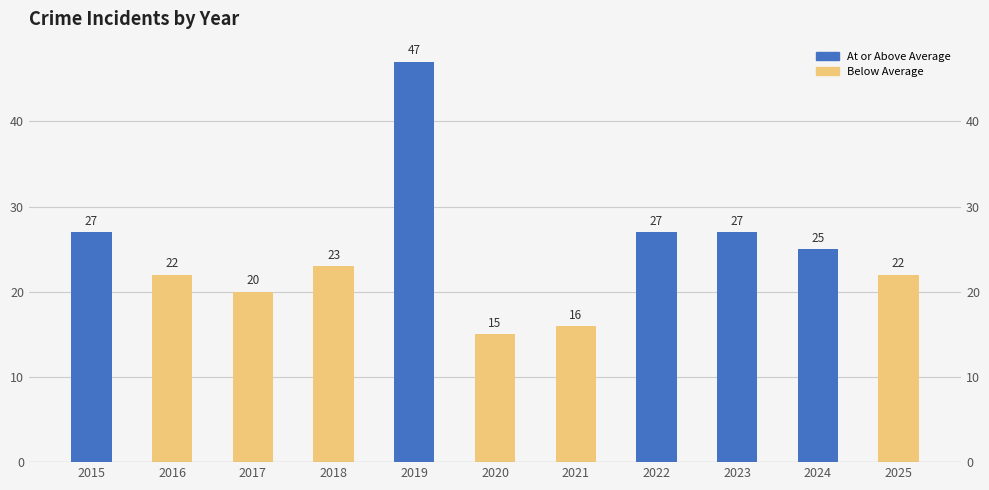

What is the change in value from 2017 to 2025?

+2